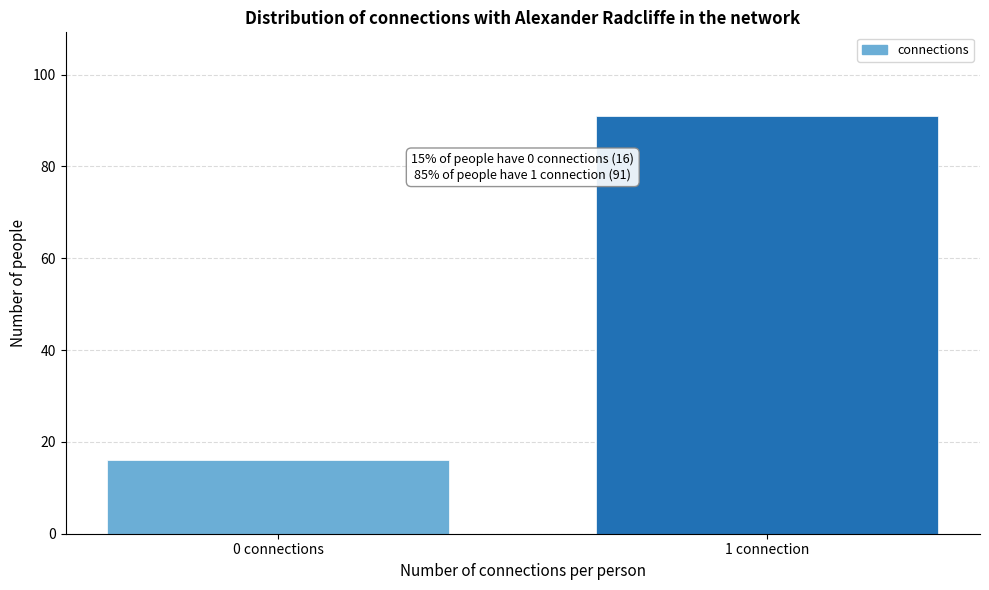

Reading left to right, extract all data points from this chart.

16	91